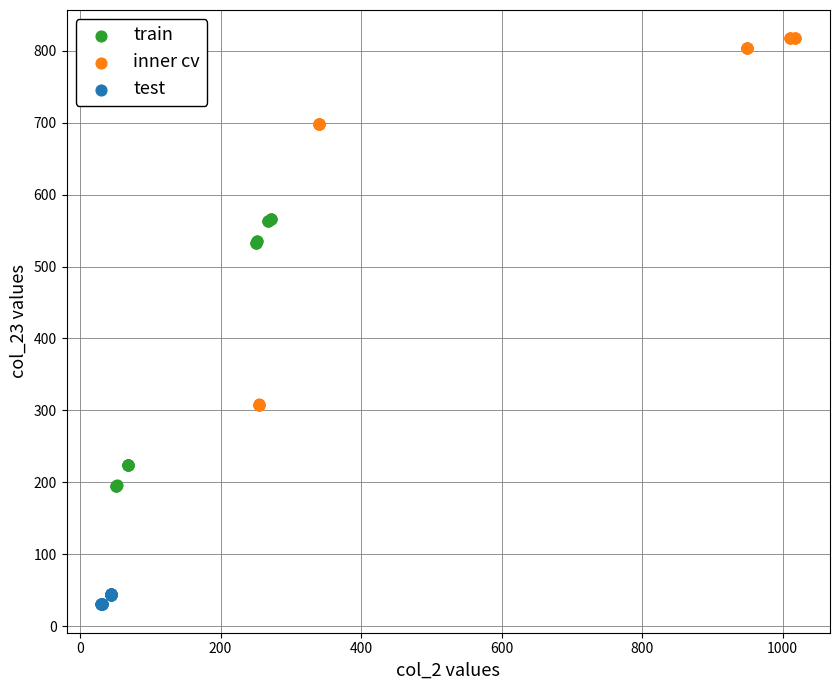

Which series reaches the minimum Y coordinate?

test